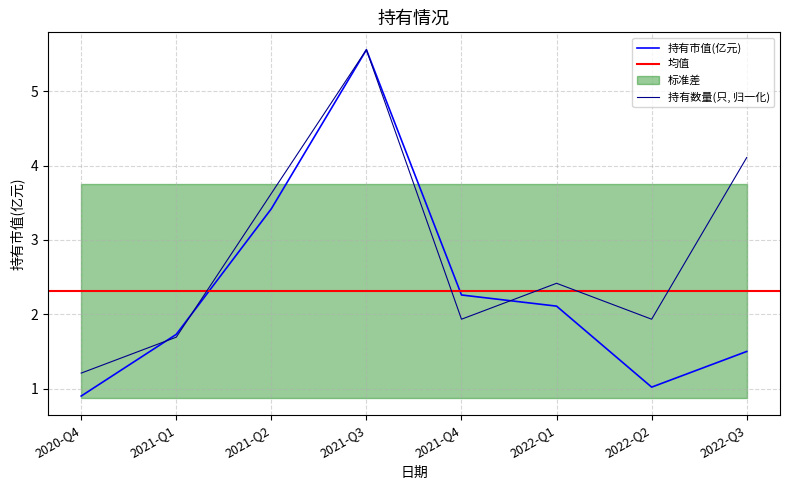

What is the sum of all 持有市值(亿元) values?

18.5